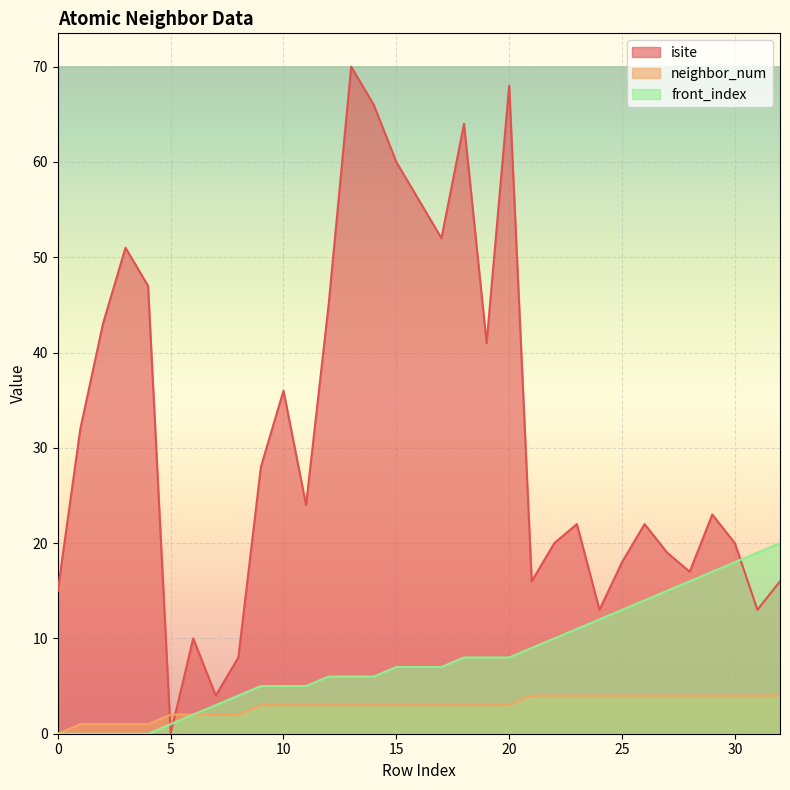

Which has a higher value, 19 or 27?

19